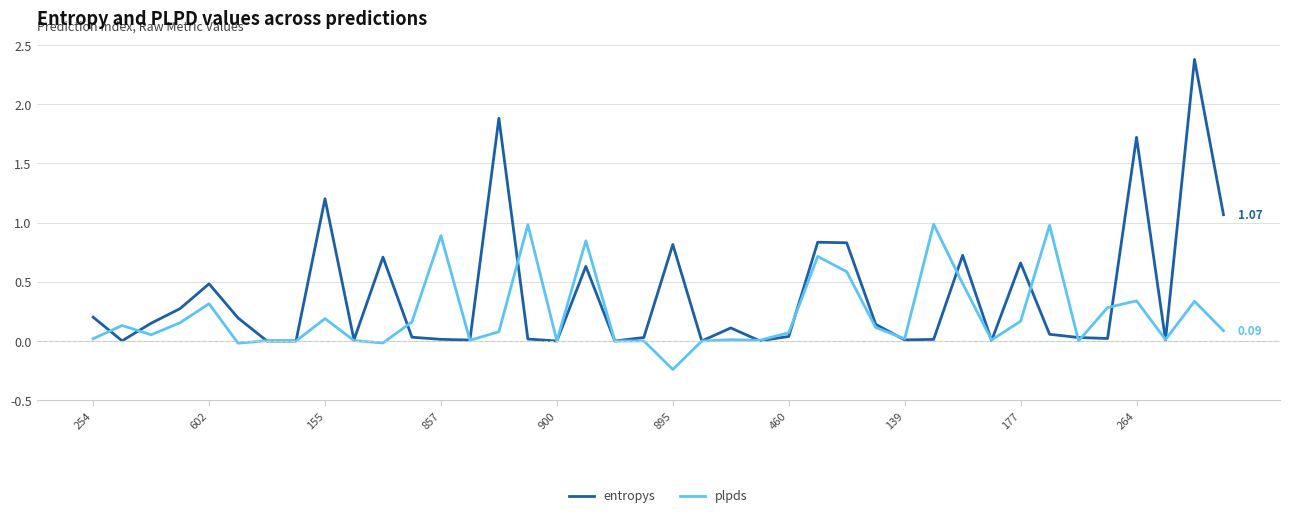

What are all the series names shown in the legend?

entropys, plpds